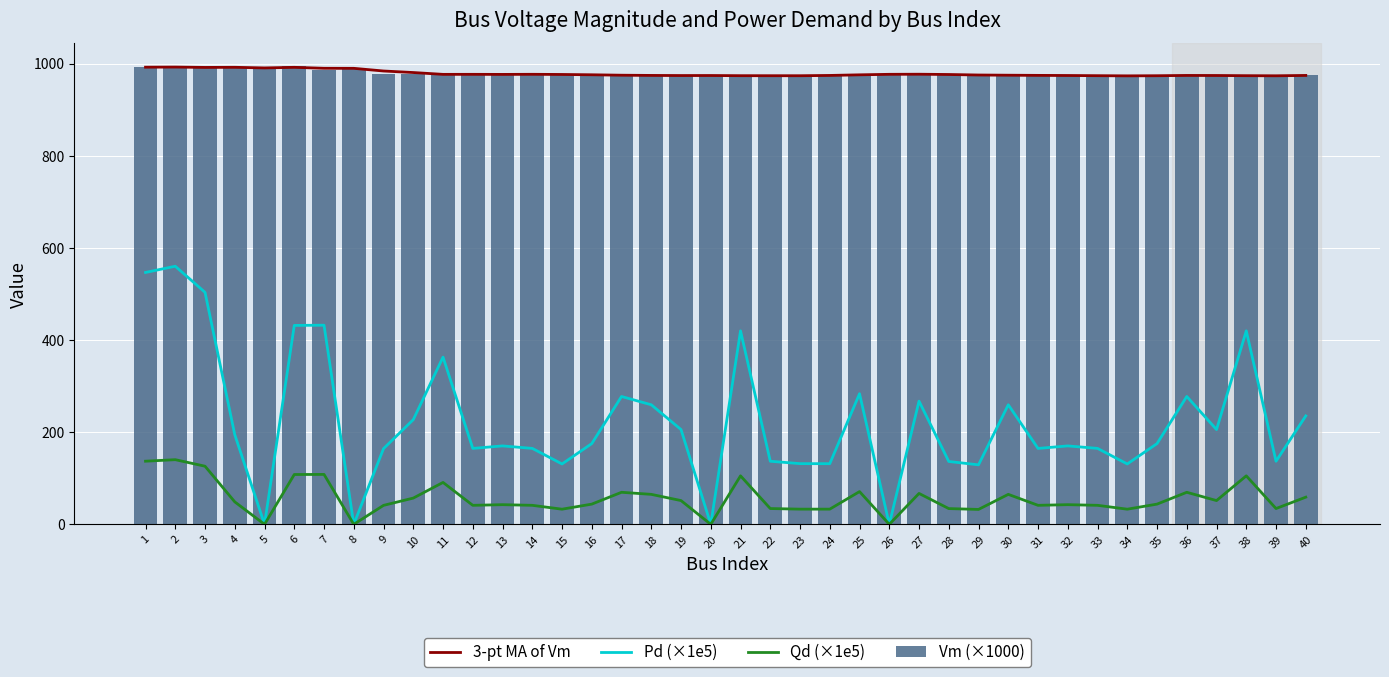

List the labels in order of 3-pt MA of Vm value, largest first.

2, 1, 4, 6, 3, 5, 7, 8, 9, 10, 27, 14, 26, 12, 11, 13, 15, 28, 16, 25, 29, 17, 30, 31, 18, 24, 36, 40, 32, 37, 20, 19, 21, 33, 38, 22, 23, 35, 39, 34